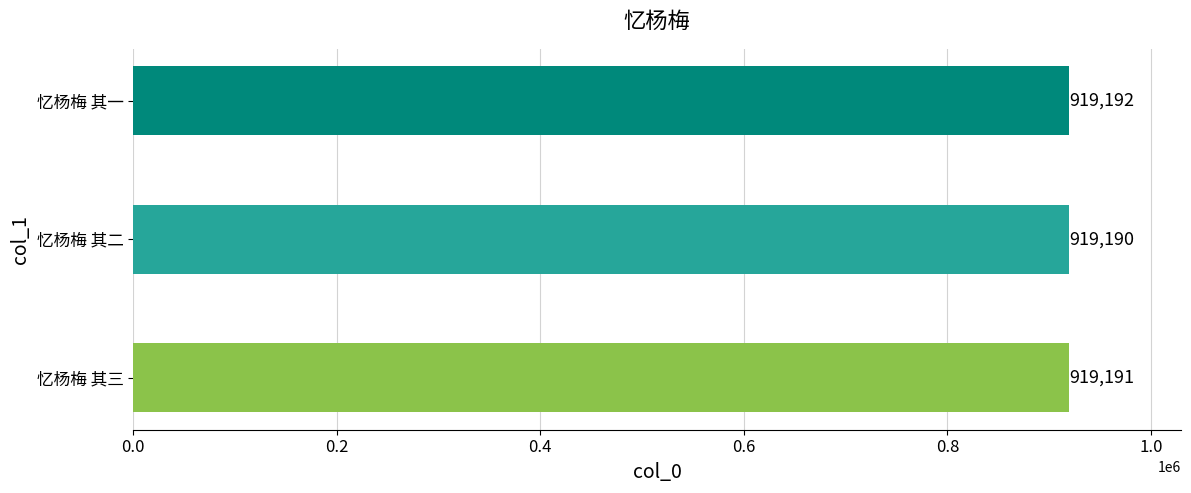

Which category has the highest value across all series?

忆杨梅 其一